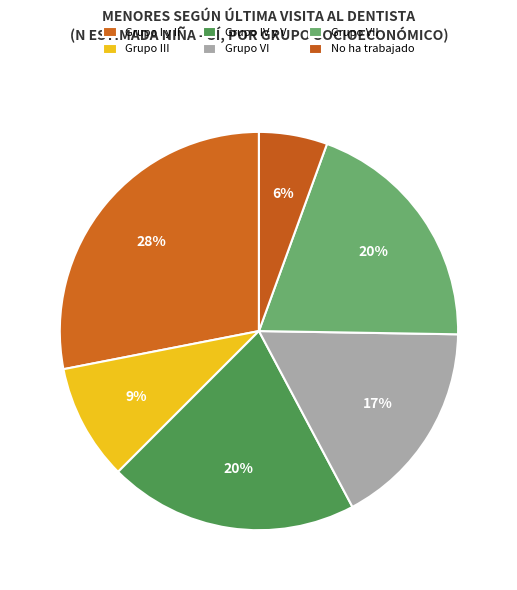

How many slices are in this pie chart?

6